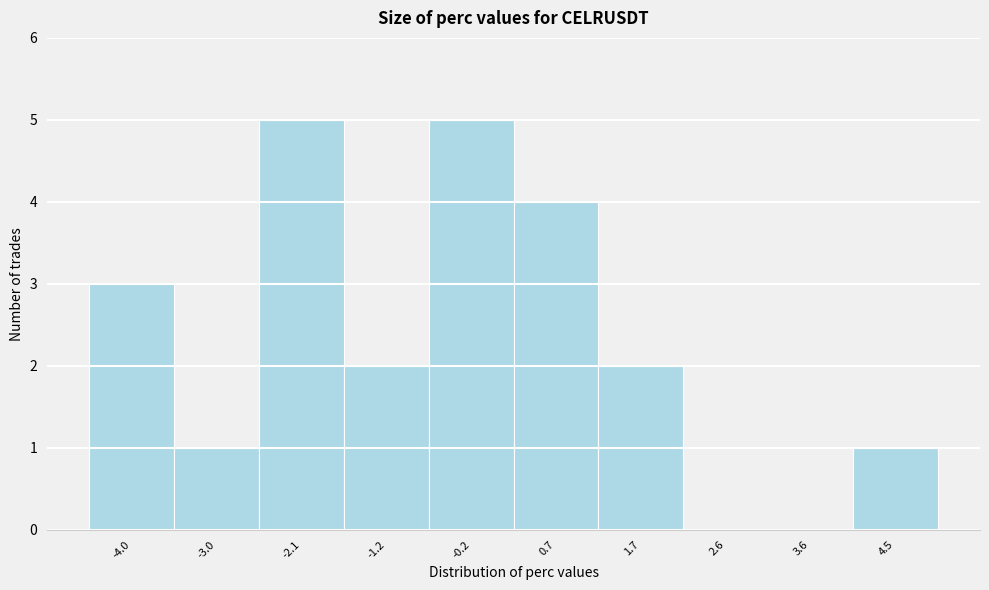

How tall is the bar that spans -2.6 to -1.6 on the x-axis? Neither the bar edges nor the heights are printed on the chart, so give them approximately, as read against the axes.

5